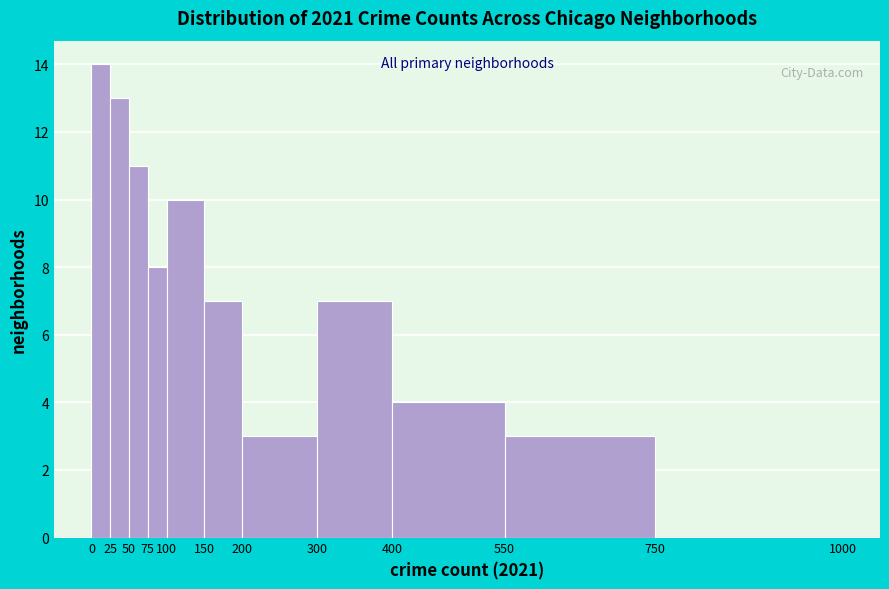

Reading left to right, transcribe this chart: for each bar, give the range it covers on the x-axis and its height. The values are not printed on the chart, so give them approximately, as read against the axis.

0 to 25: 14
25 to 50: 13
50 to 75: 11
75 to 100: 8
100 to 150: 10
150 to 200: 7
200 to 300: 3
300 to 400: 7
400 to 550: 4
550 to 750: 3
750 to 1000: 0